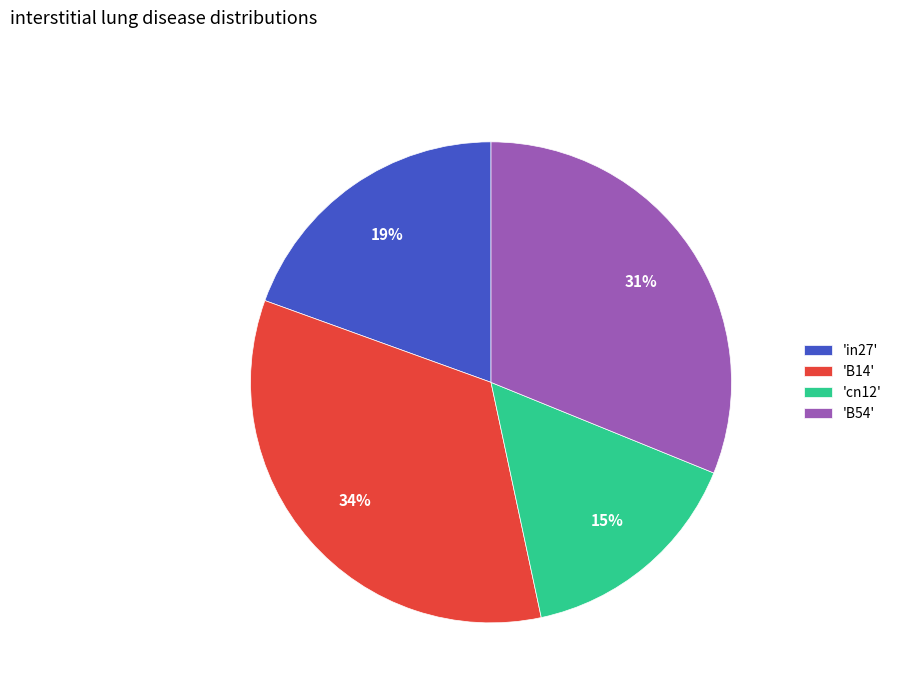

What is the largest slice in the pie chart?

'B14'